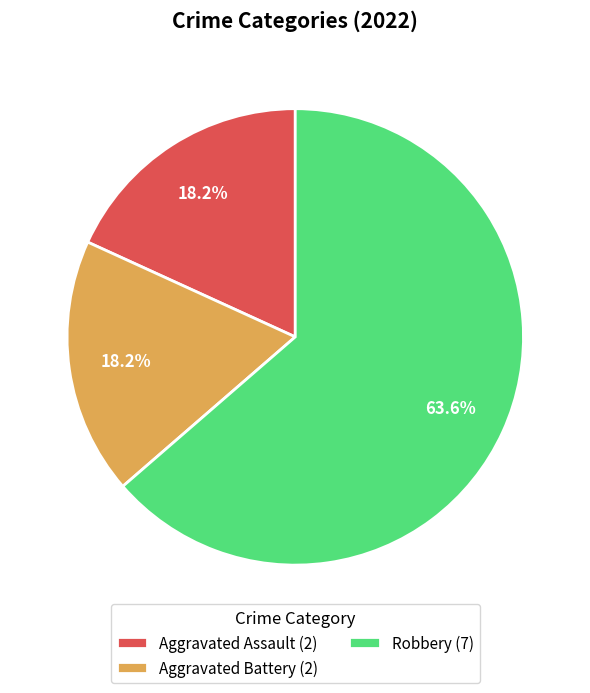

How many segments does this pie chart have?

3